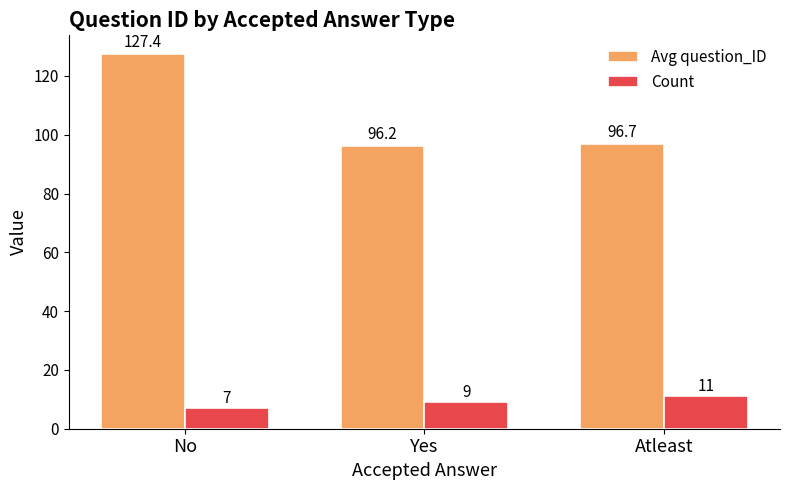

What is the label of the 1st bar from the right?

Atleast